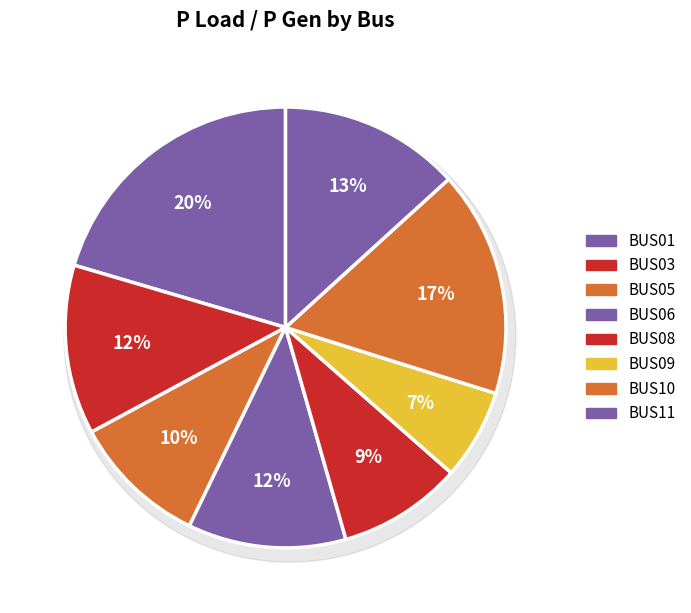

What is the change in value from BUS08 to BUS10?

+0.9